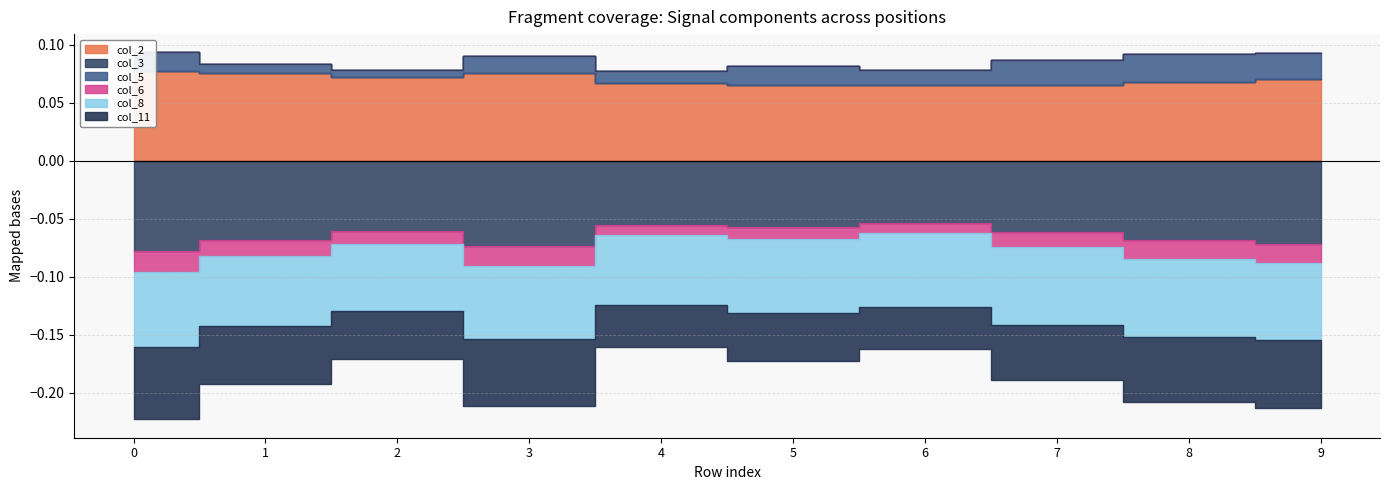

True or false: col_3 and col_6 intersect in this chart.

False